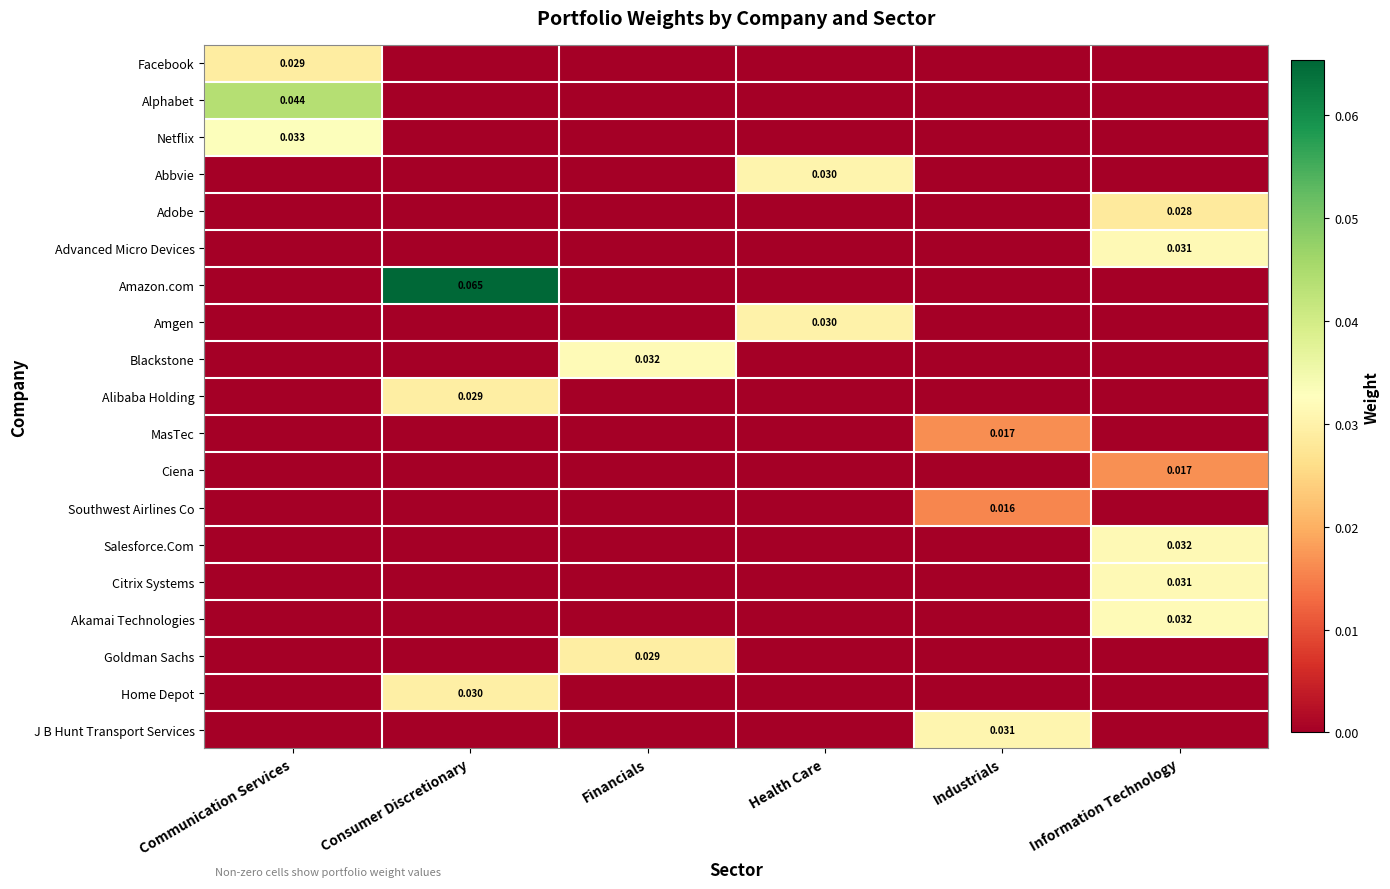

How many positive values does the Home Depot series have?

1